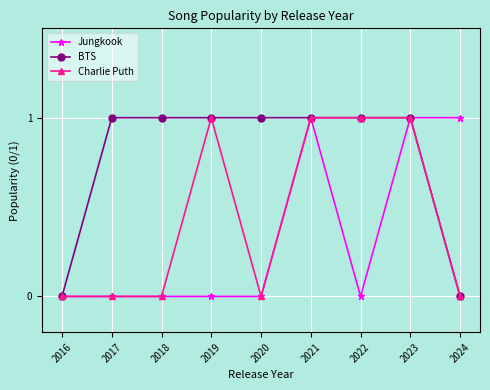

What is the highest value of the Charlie Puth series?

1